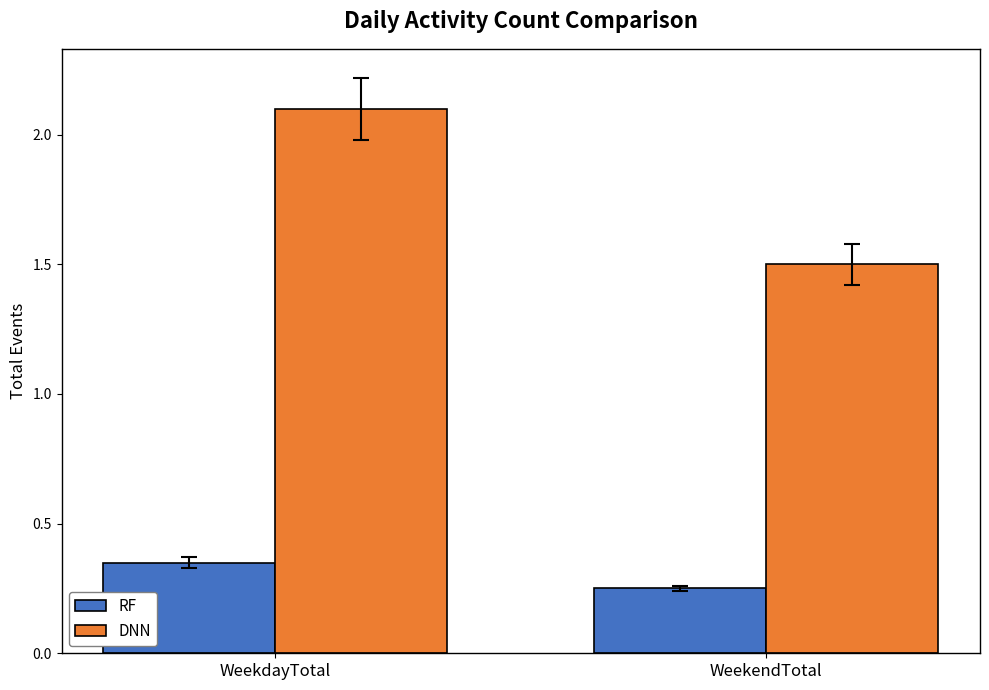

At which label does DNN reach its minimum?

WeekendTotal